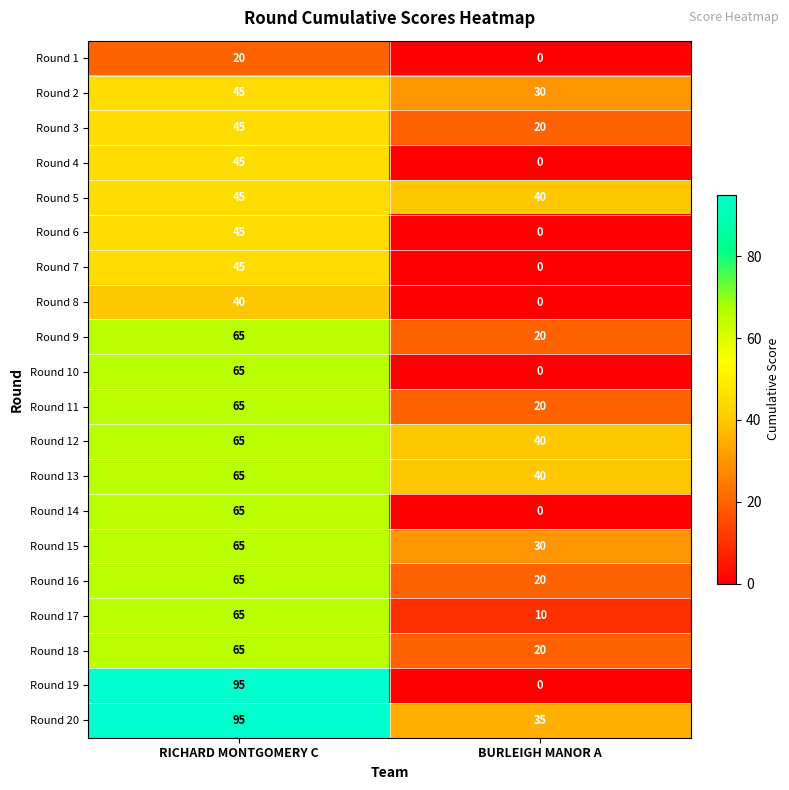

What is the maximum value shown in the chart?

95